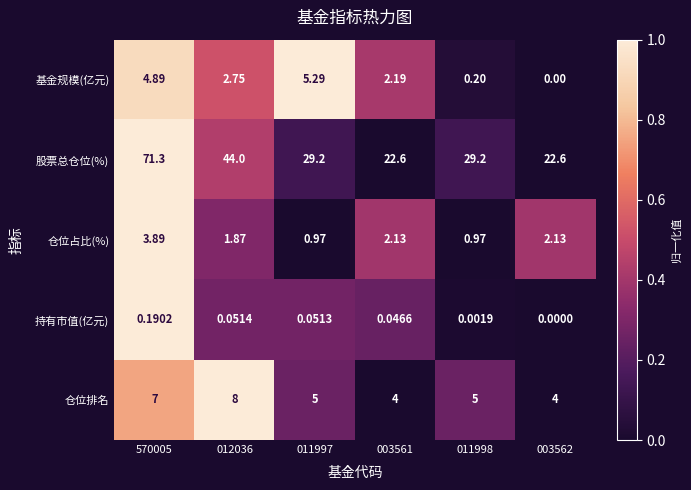

Which series changed the most between 011997 and 003561?

股票总仓位(%)